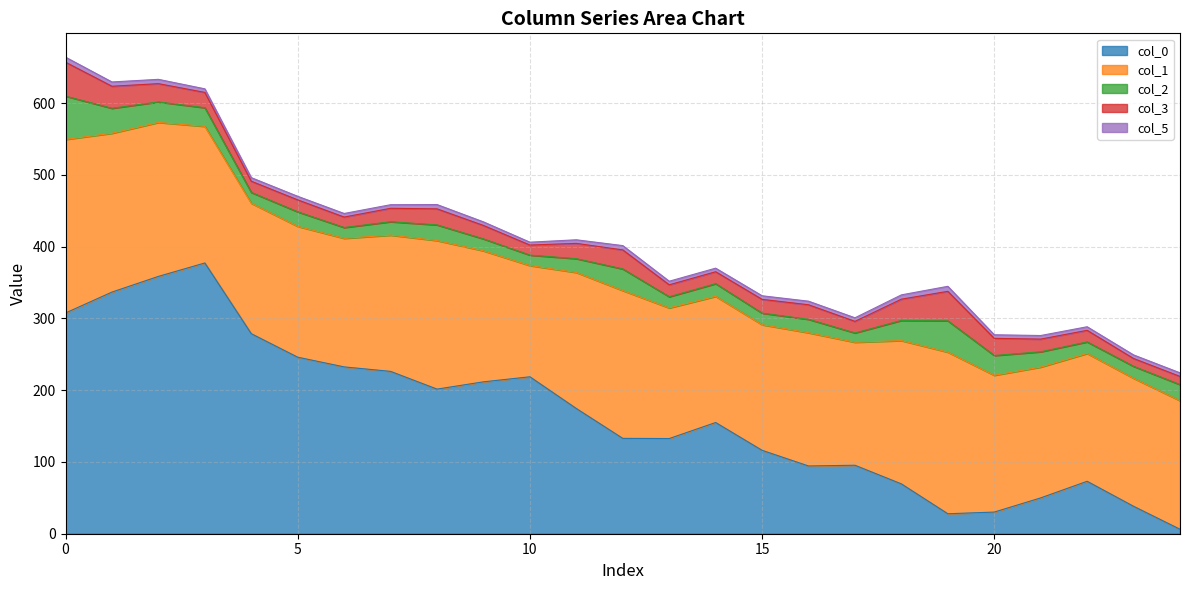

In col_3, how many points are higher than both neighbors (excluding endpoints)?

5